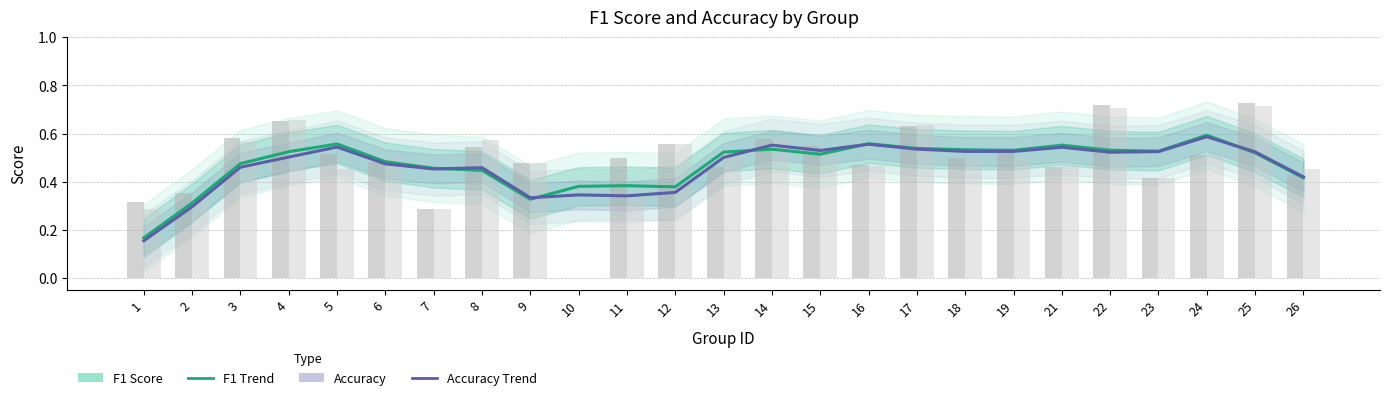

Is it true that F1 Score equals 0.4 at 12?

True